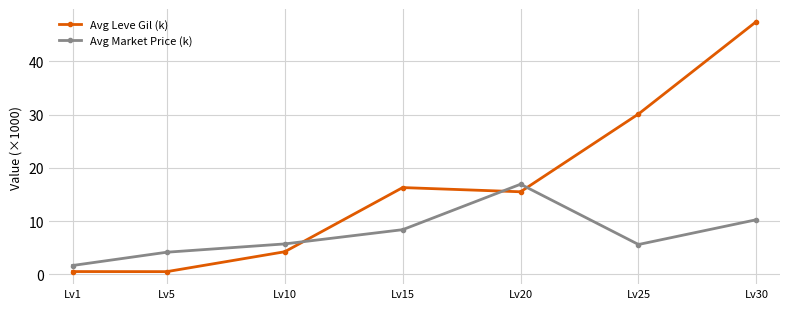

Rank the series by their average value, from lowest to highest.

Avg Market Price (k), Avg Leve Gil (k)